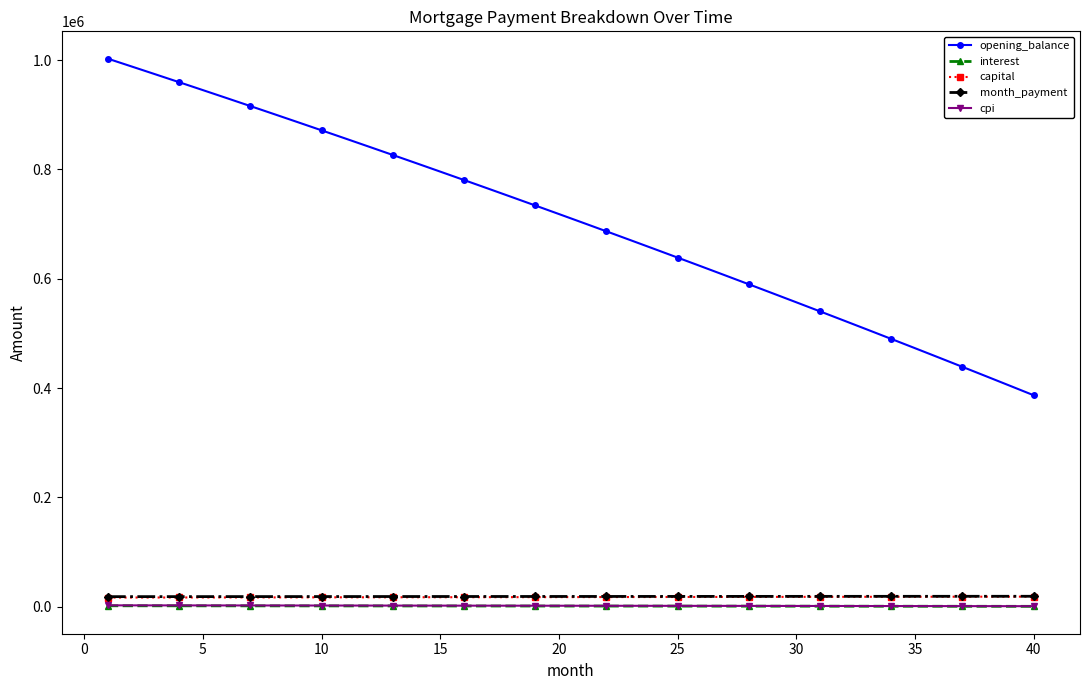

At how many categories does at least one series exceed 369924?

40